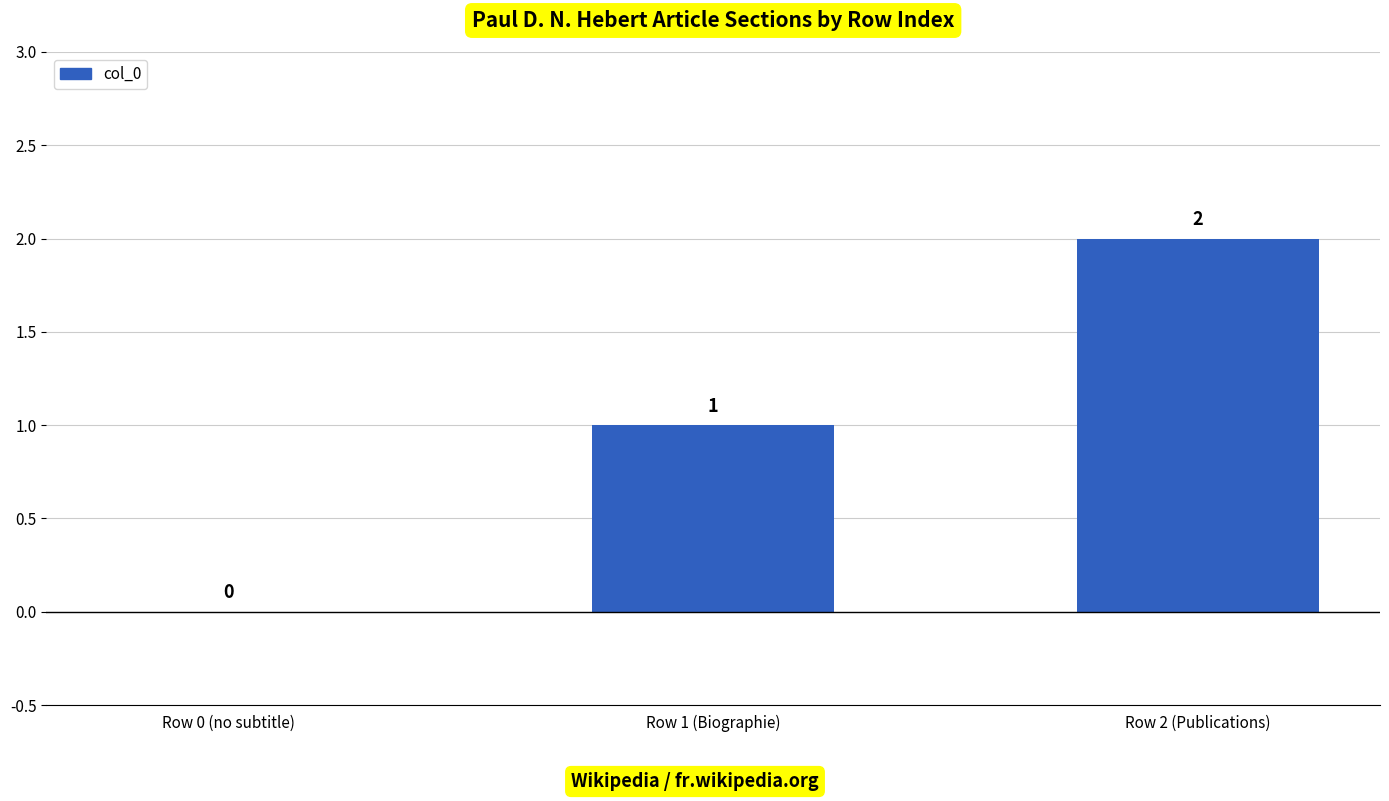

At which category does the chart reach its peak across all series?

Row 2 (Publications)